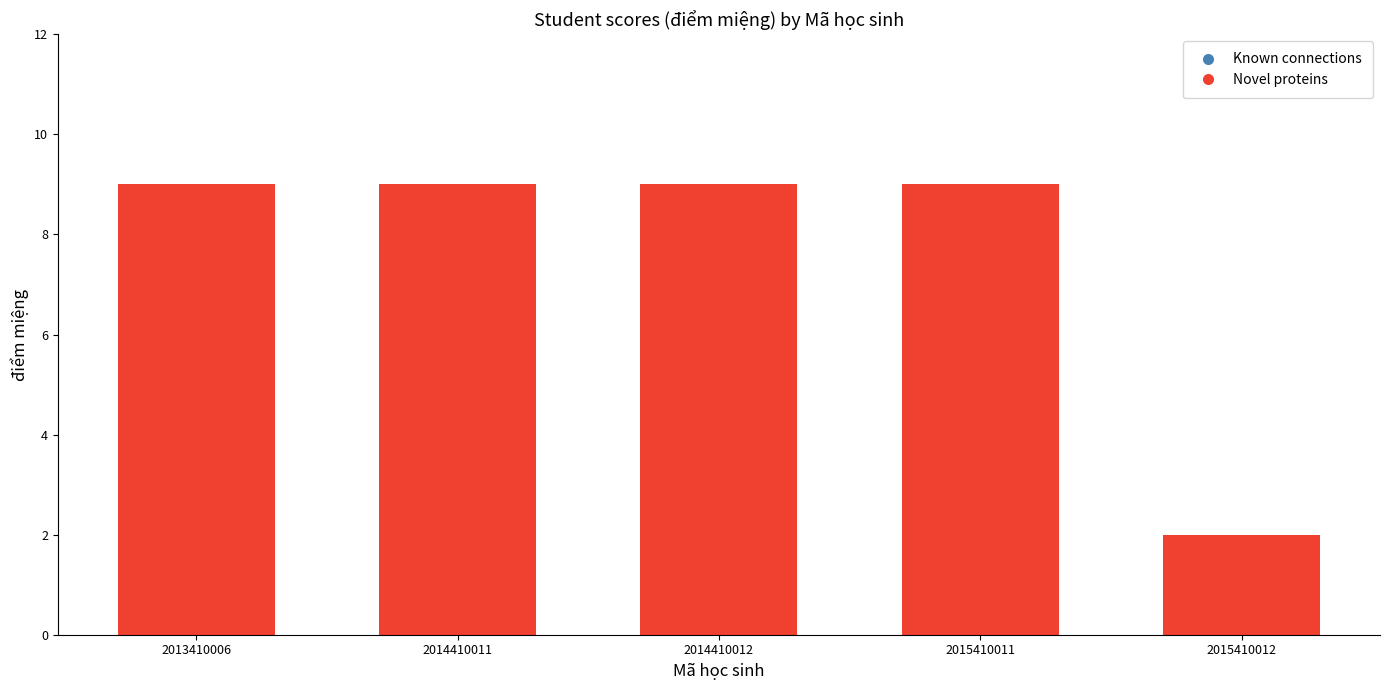

The value at 2013410006 is 3. True or false?

False